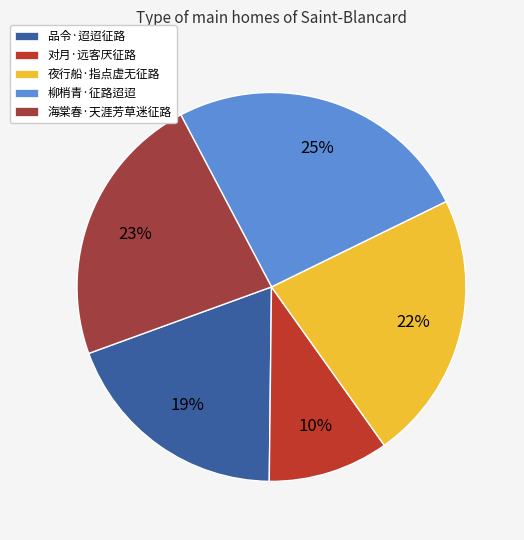

Is there a majority slice in this chart?

No